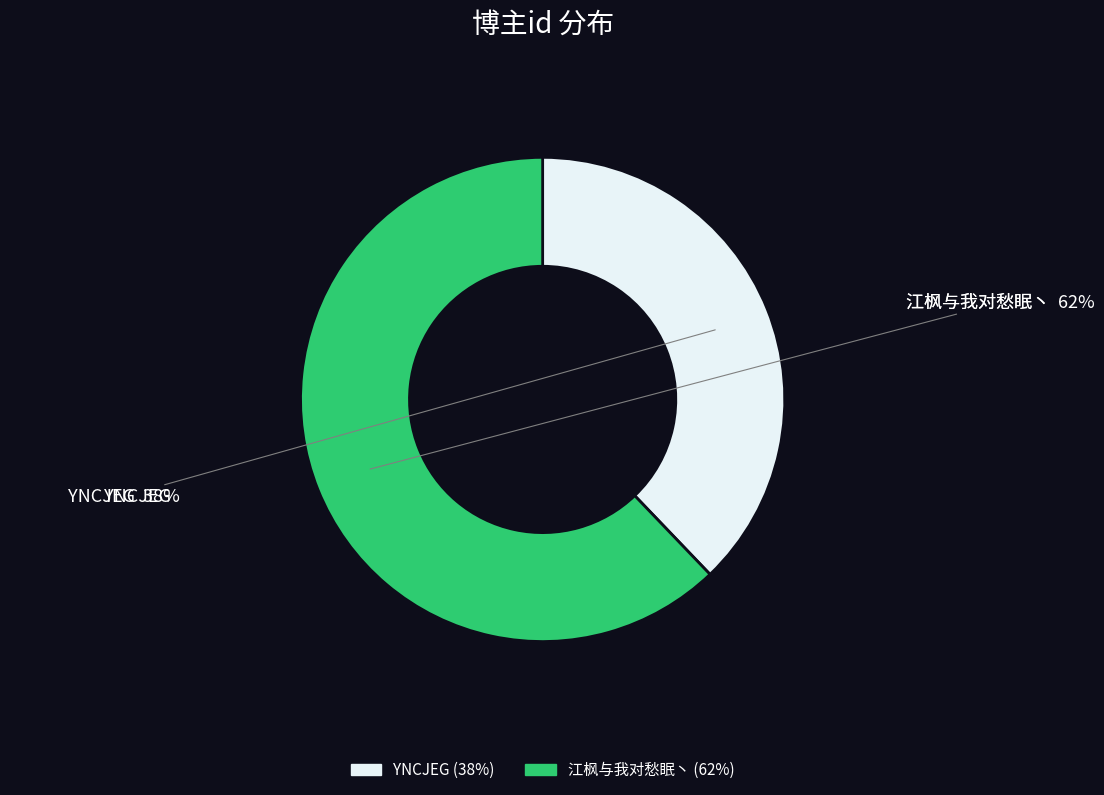

Does 江枫与我对愁眠丶 account for over 50% of the chart?

Yes